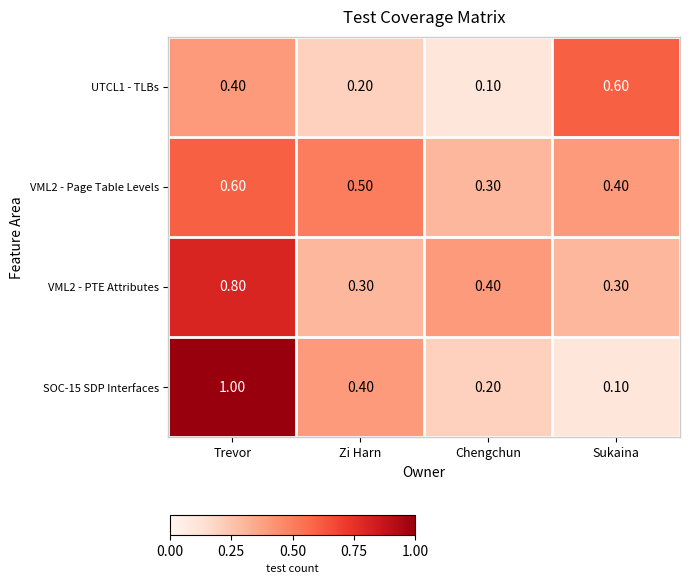

Is the value of UTCL1 - TLBs at Zi Harn greater than the value of SOC-15 SDP Interfaces at Sukaina?

Yes